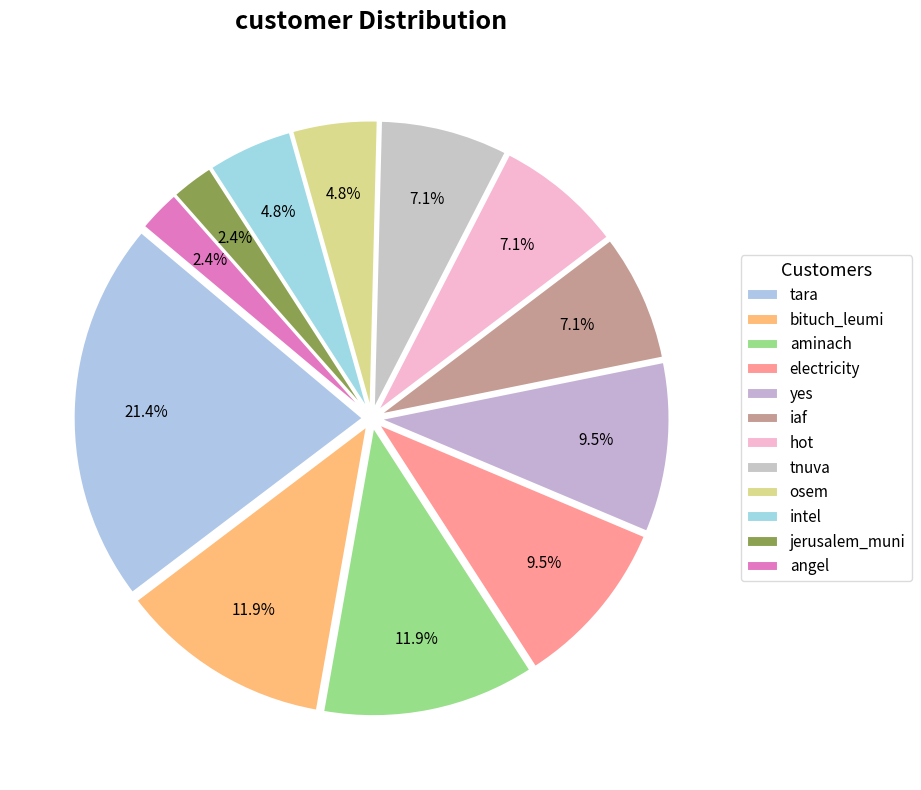

What percentage is the bituch_leumi slice, to the nearest percent?

12%